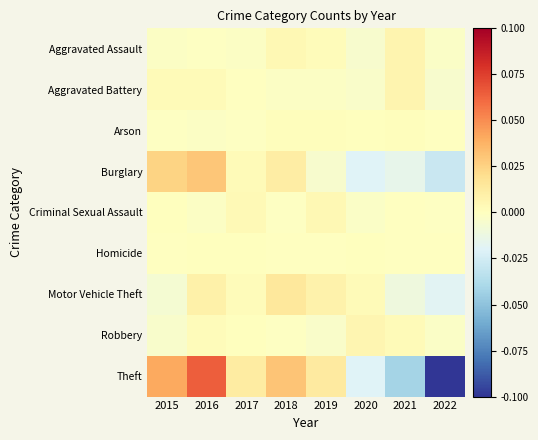

Reading left to right, extract all data points from this chart.

Aggravated Assault: 2015=-0.0	2016=-0.0	2017=-0.0	2018=0.0	2019=0.0	2020=-0.0	2021=0.0	2022=-0.0
Aggravated Battery: 2015=0.0	2016=0.0	2017=-0.0	2018=-0.0	2019=-0.0	2020=-0.0	2021=0.0	2022=-0.0
Arson: 2015=-0.0	2016=-0.0	2017=-0.0	2018=0.0	2019=0.0	2020=0.0	2021=0.0	2022=-0.0
Burglary: 2015=0.0	2016=0.0	2017=0.0	2018=0.0	2019=-0.0	2020=-0.0	2021=-0.0	2022=-0.0
Criminal Sexual Assault: 2015=0.0	2016=-0.0	2017=0.0	2018=-0.0	2019=0.0	2020=-0.0	2021=-0.0	2022=-0.0
Homicide: 2015=-0.0	2016=0.0	2017=0.0	2018=-0.0	2019=-0.0	2020=0.0	2021=-0.0	2022=-0.0
Motor Vehicle Theft: 2015=-0.0	2016=0.0	2017=0.0	2018=0.0	2019=0.0	2020=0.0	2021=-0.0	2022=-0.0
Robbery: 2015=-0.0	2016=0.0	2017=0.0	2018=-0.0	2019=-0.0	2020=0.0	2021=0.0	2022=-0.0
Theft: 2015=0.0	2016=0.1	2017=0.0	2018=0.0	2019=0.0	2020=-0.0	2021=-0.0	2022=-0.1